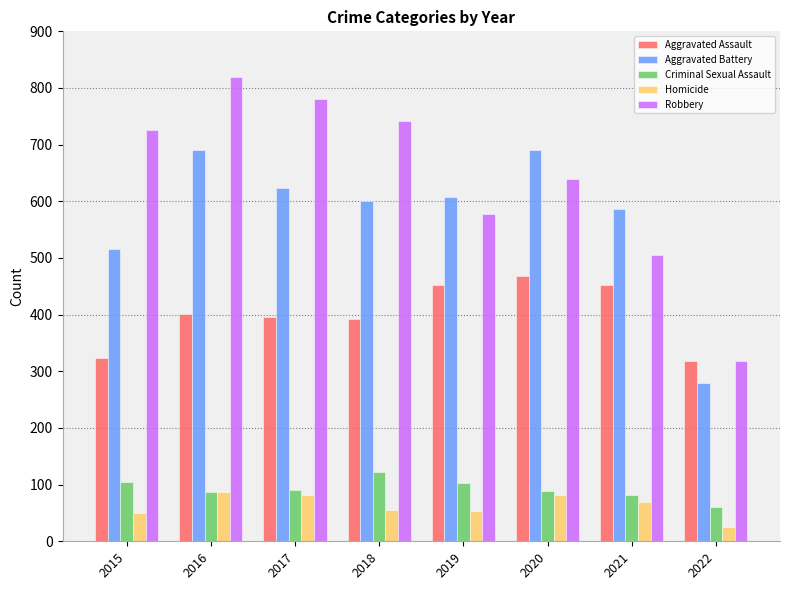

At which label does Robbery reach its peak?

2016